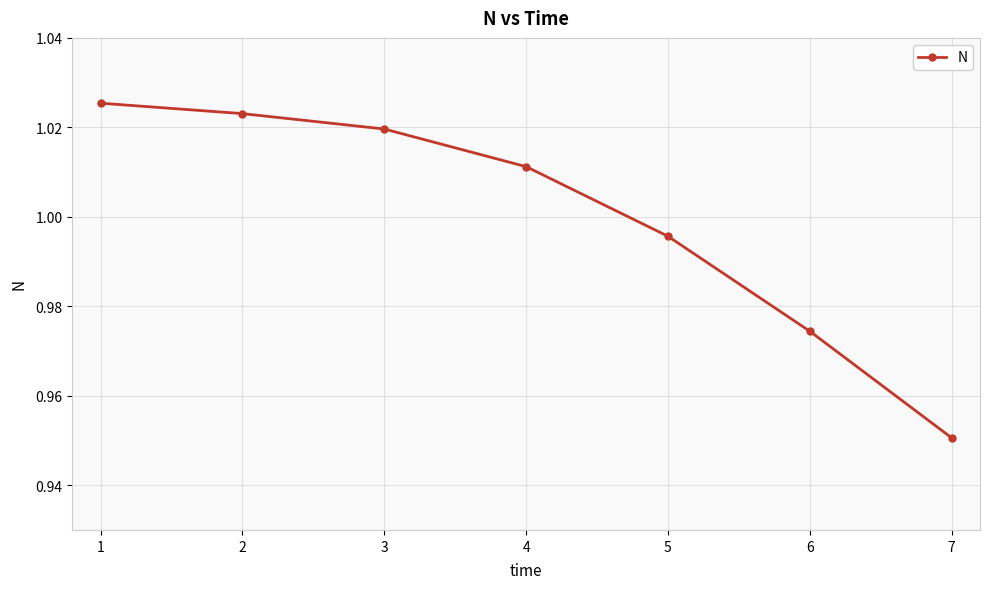

What is the difference between the maximum and minimum values?

0.1